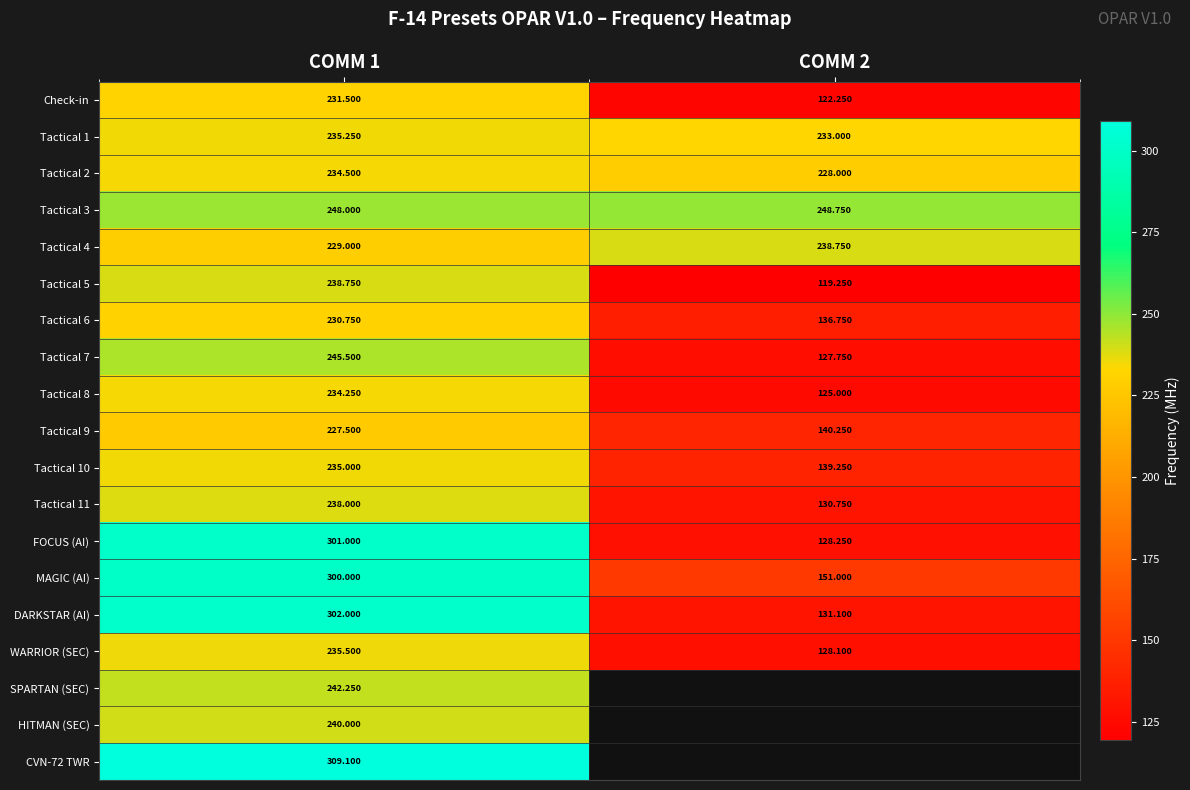

Is the value of Tactical 4 at COMM 1 greater than the value of DARKSTAR (AI) at COMM 1?

No